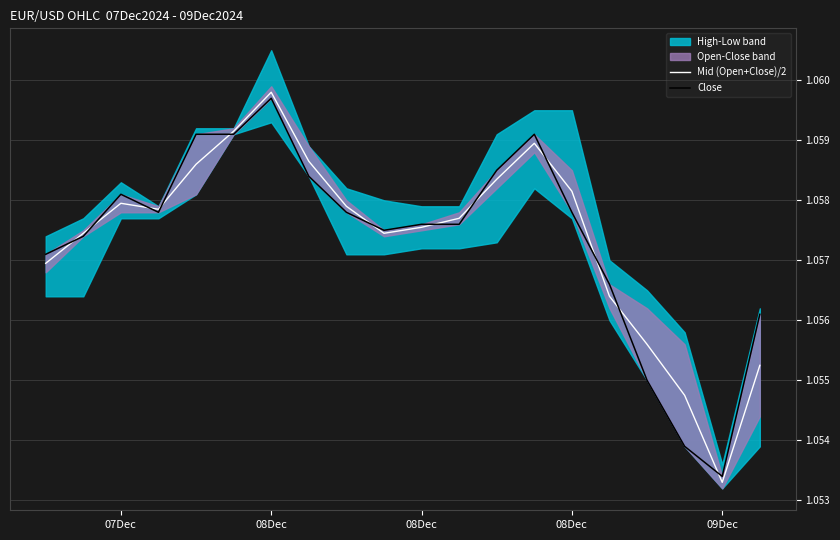

Which category has the highest value in the Mid (Open+Close)/2 series?

08Dec